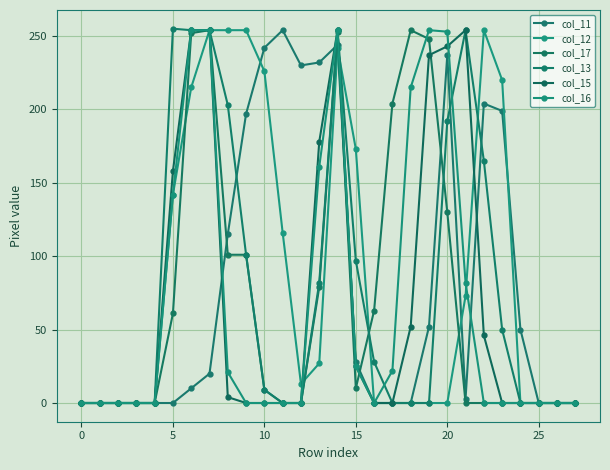

How many lines are shown in the chart?

6